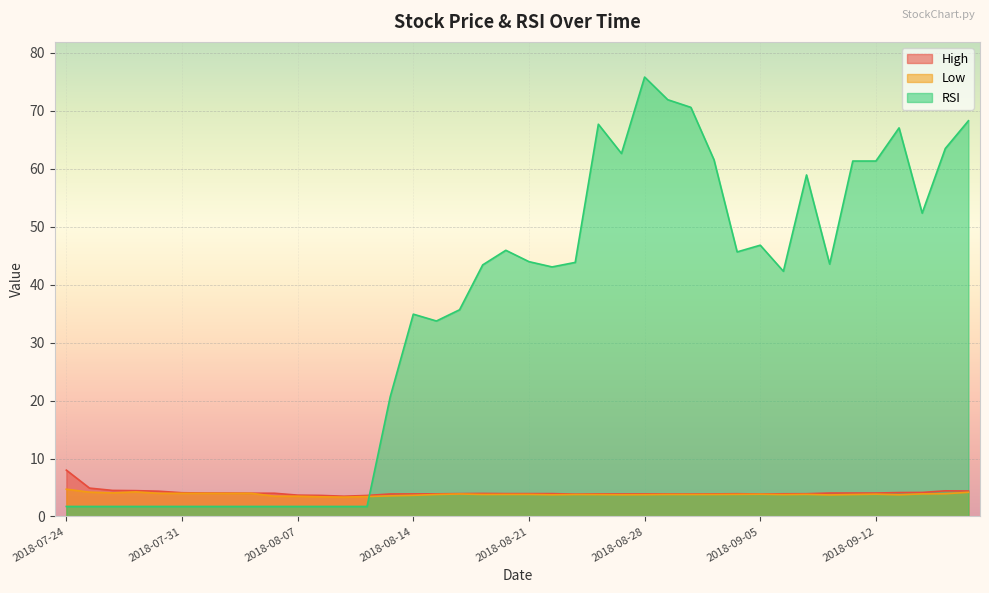

What value does the High series have at 2018-07-31?

4.1